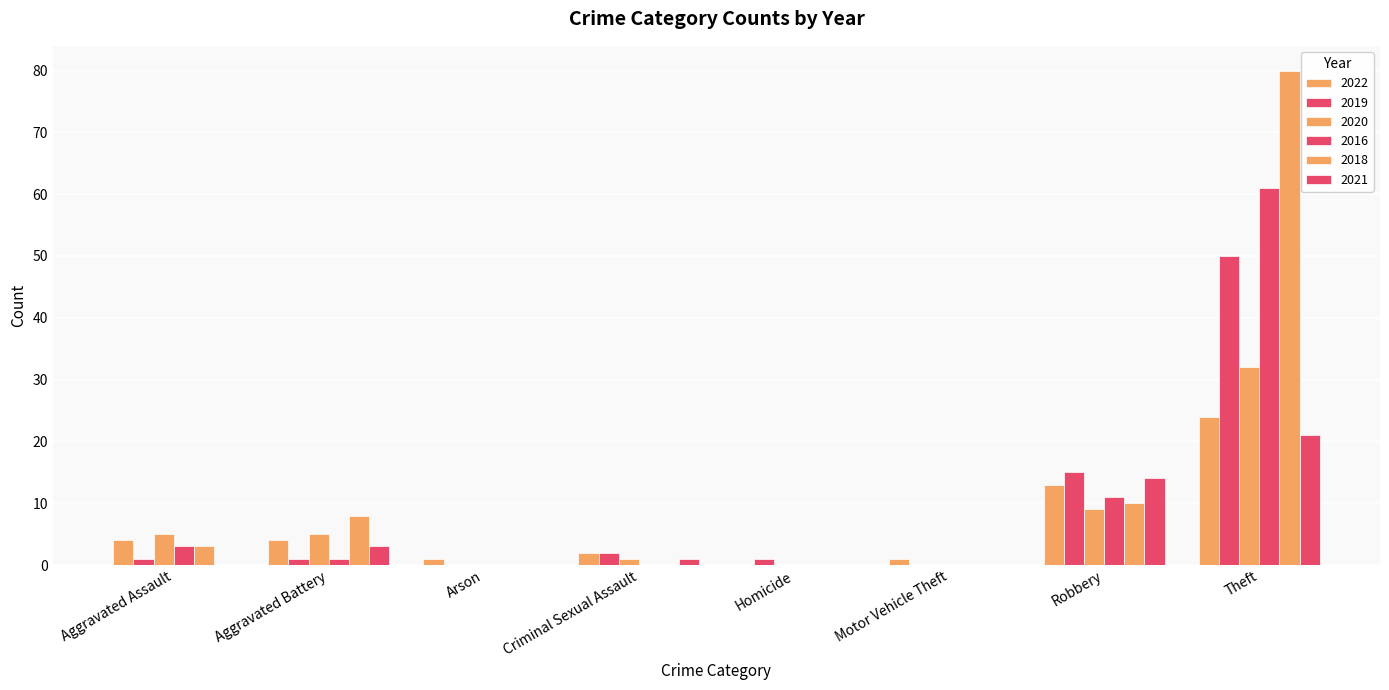

What is the sum of all 2021 values?

39